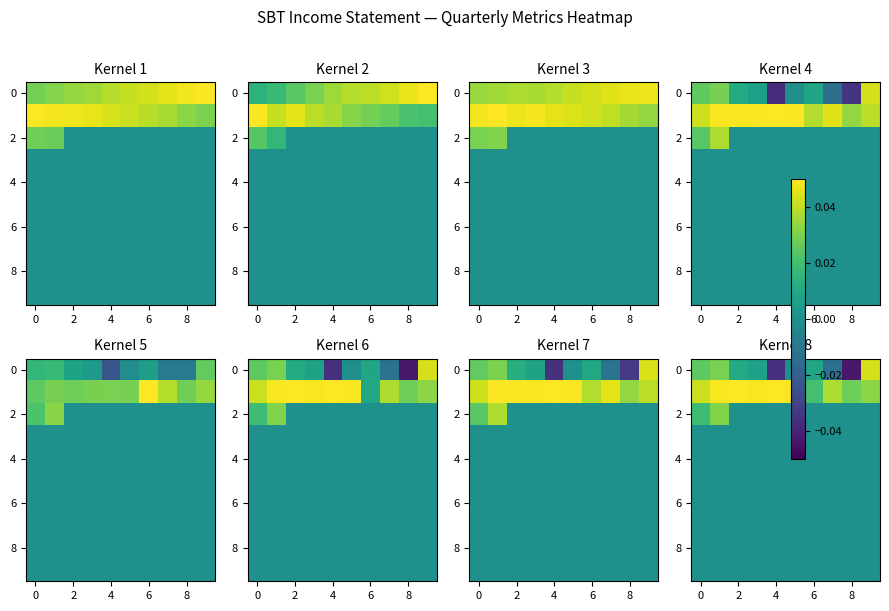

Which has a higher value, 9 or 8?

9